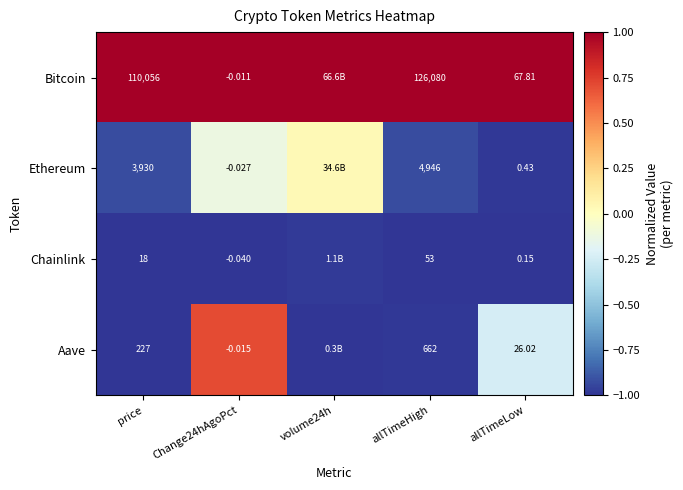

Which series changed the most between price and allTimeLow?

Bitcoin